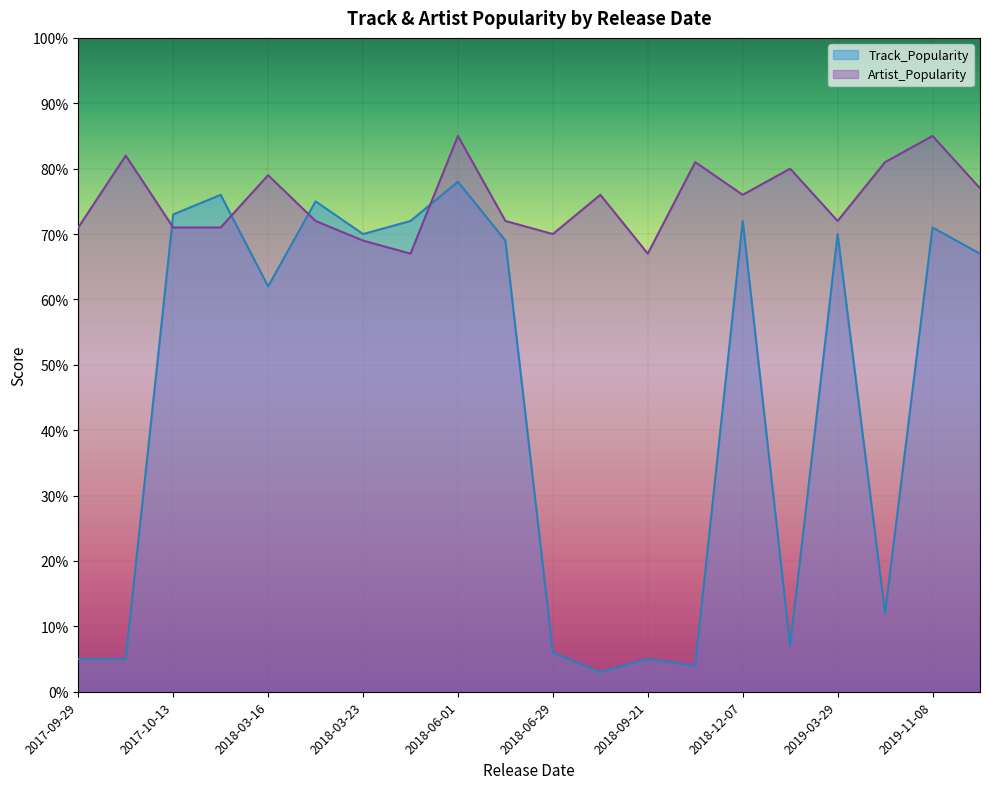

Is it true that Track_Popularity equals 1 at 2017-09-29?

False